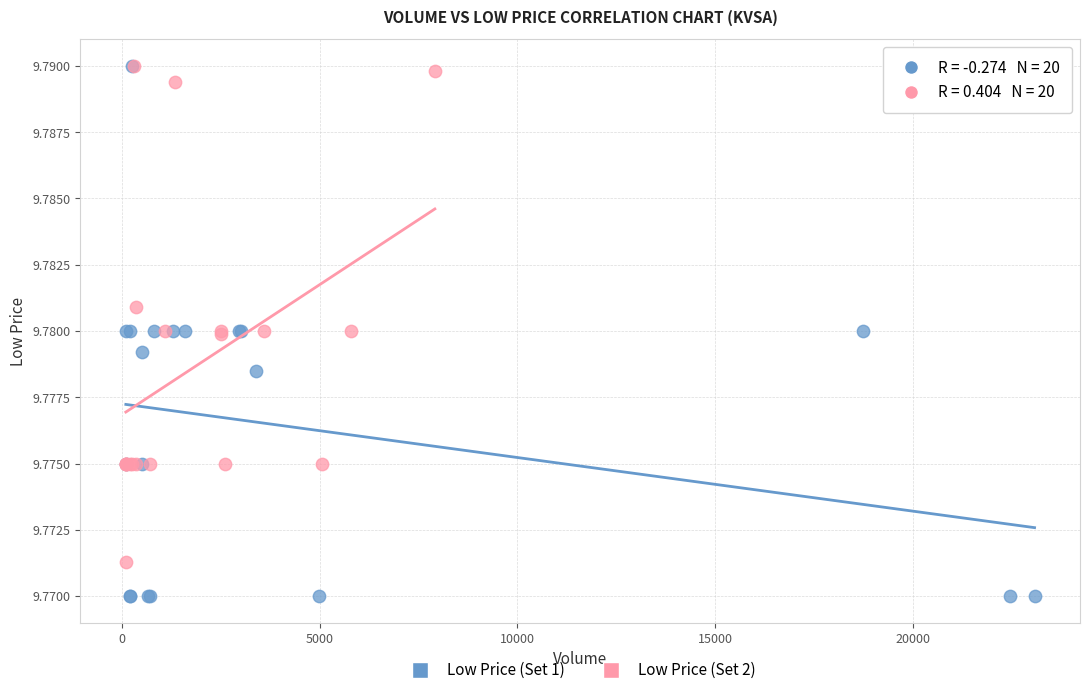

Which series has the largest Y range (max minus min)?

Low Price (Set 1)